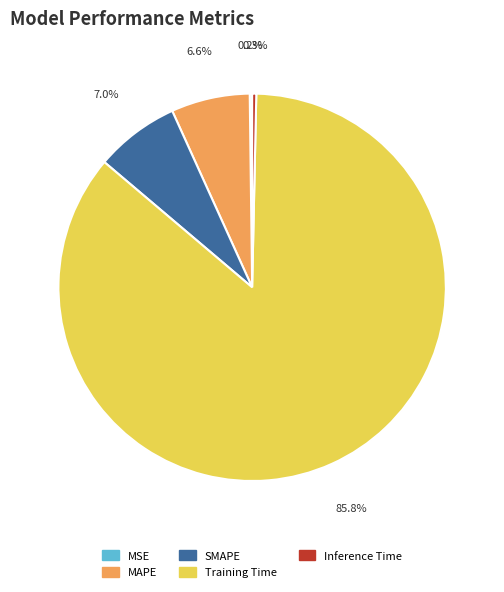

What portion of the pie excludes SMAPE?

93.0%